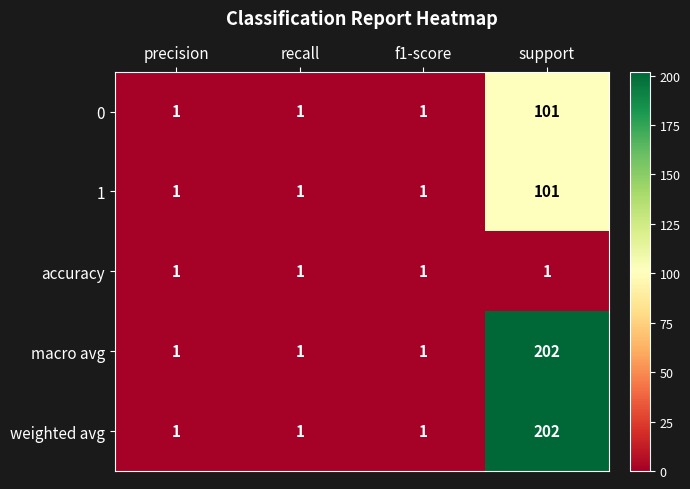

The 1 series shows 2 at f1-score. True or false?

False